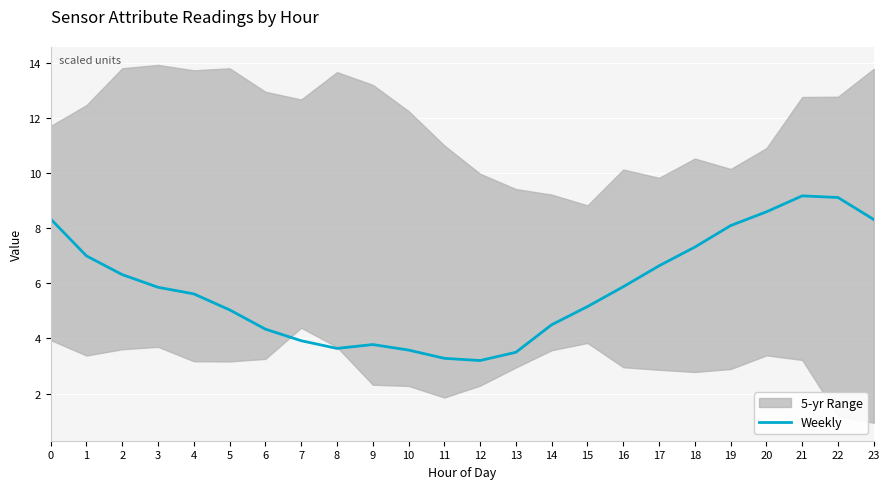

Read the value at 11.

3.3